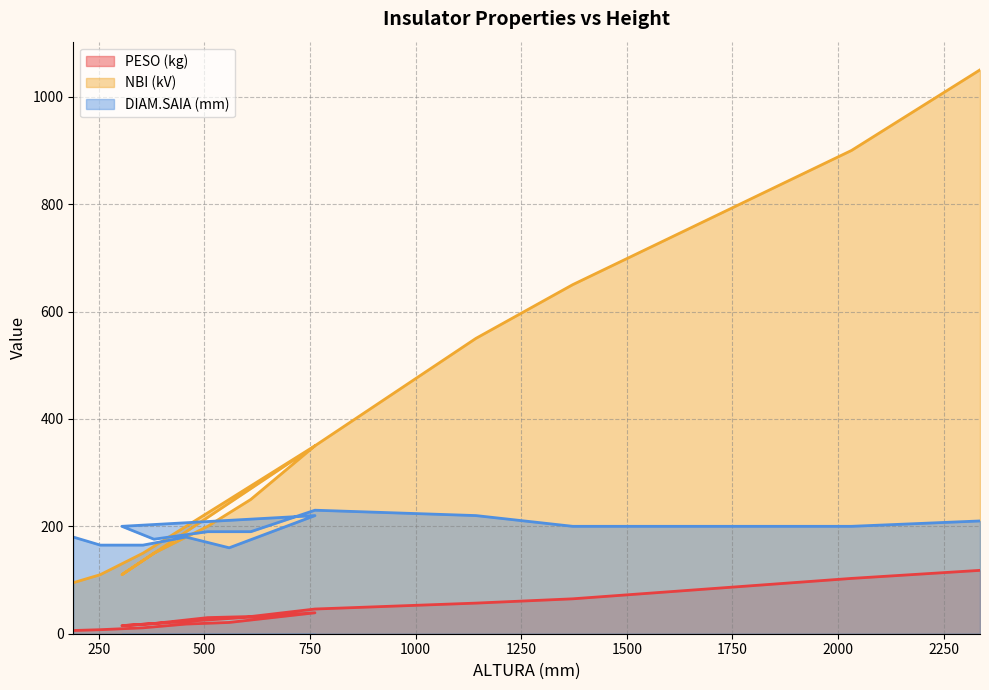

Does the chart display data point markers on the line(s)?

No